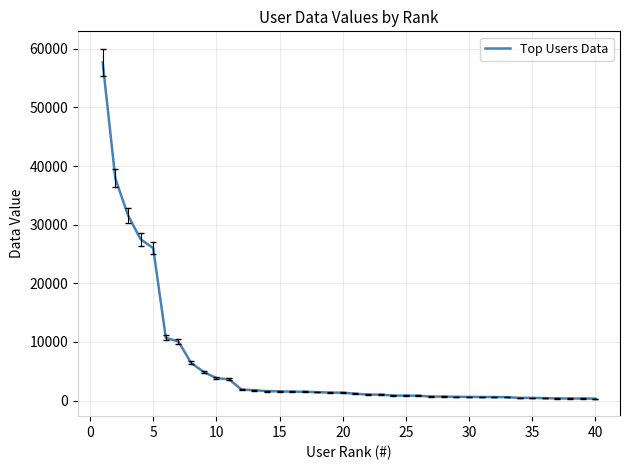

What is the greatest value displayed?

57702.0